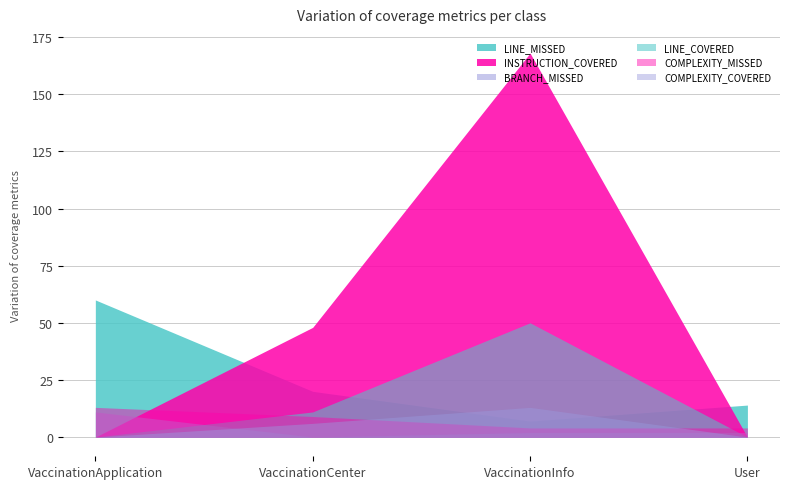

Where does the INSTRUCTION_COVERED series first go above 48?

VaccinationInfo